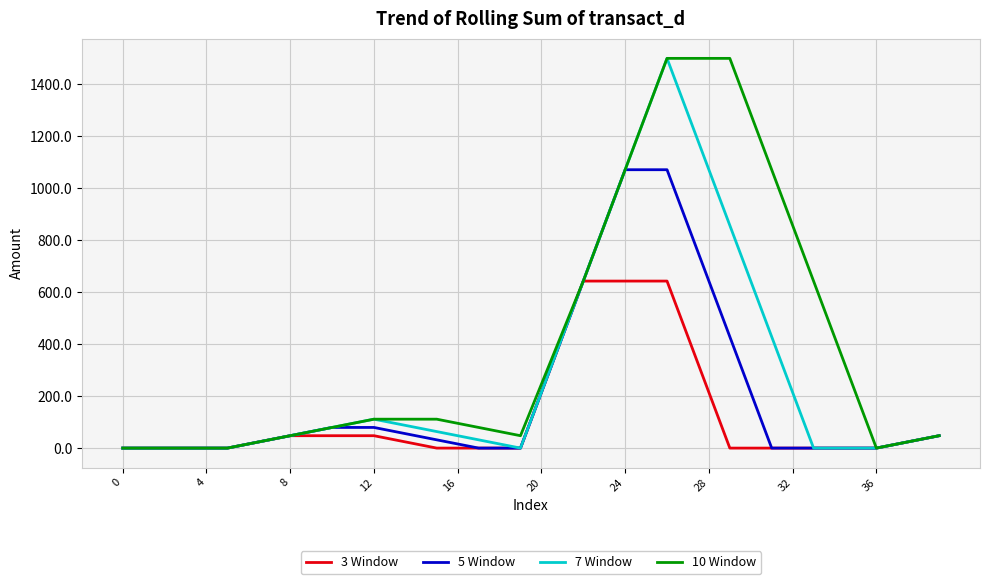

What is the maximum value shown in the chart?

1500.0